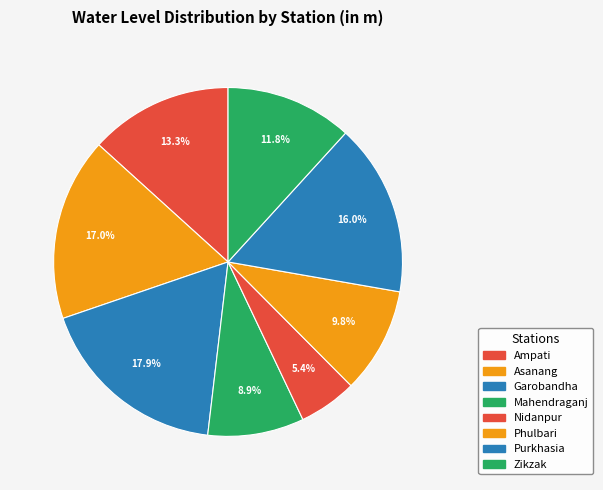

Which slice is the largest?

Garobandha